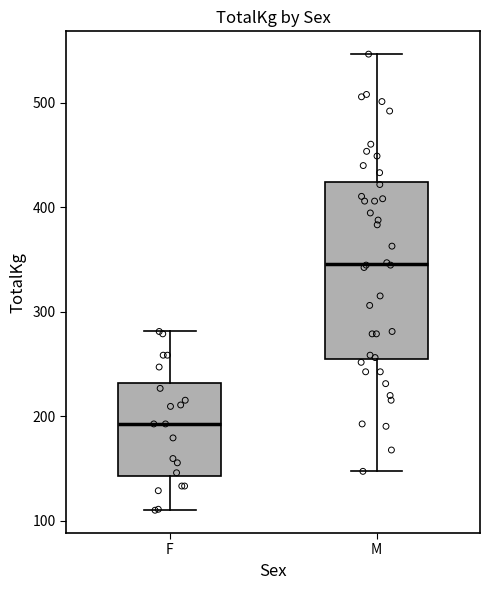

Reading left to right, read every box against the y-axis: the position of its median line, the range the box covers, and the ends of its whiskers. The values are not printed on the chart, so give them approximately, as read against the axis.

F: median 190, box 140 to 230, whiskers 110 to 280
M: median 350, box 260 to 420, whiskers 150 to 550